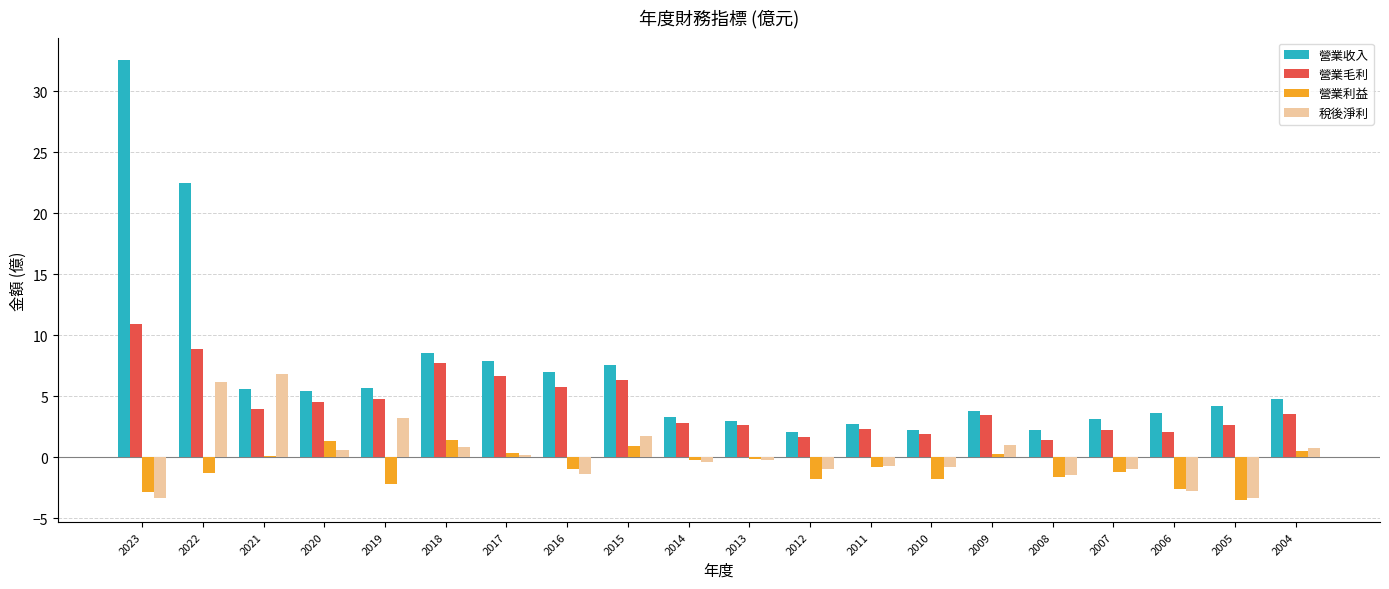

What is the difference between the highest and lowest values at 2012?

3.8